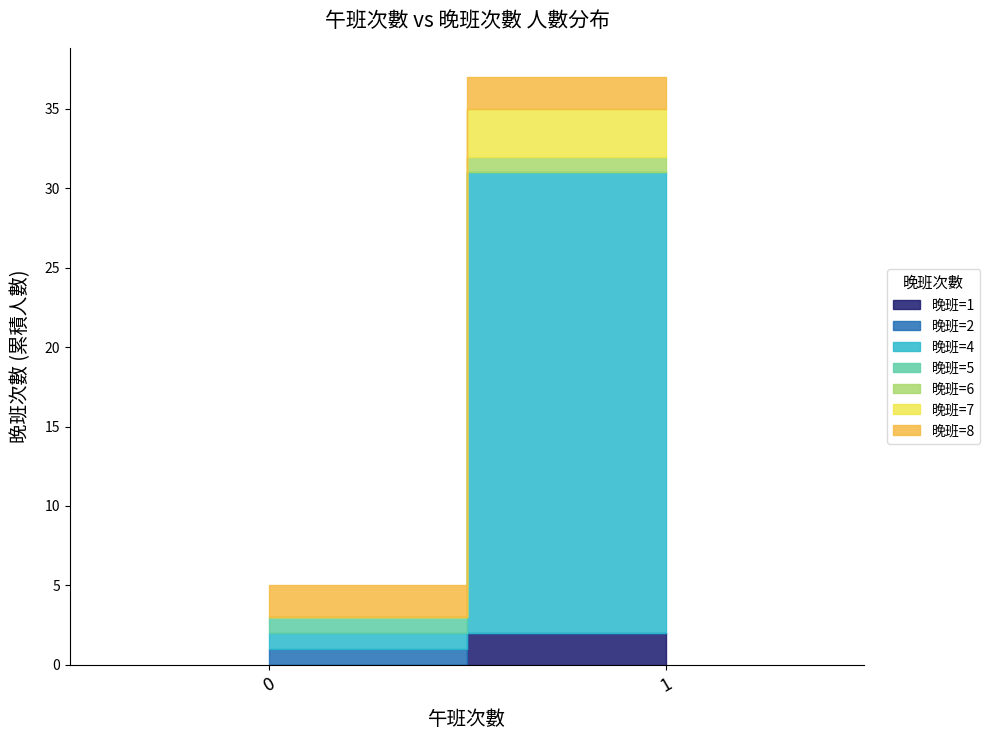

The 晚班次數 (午班=0) series shows 4 at 5. True or false?

True